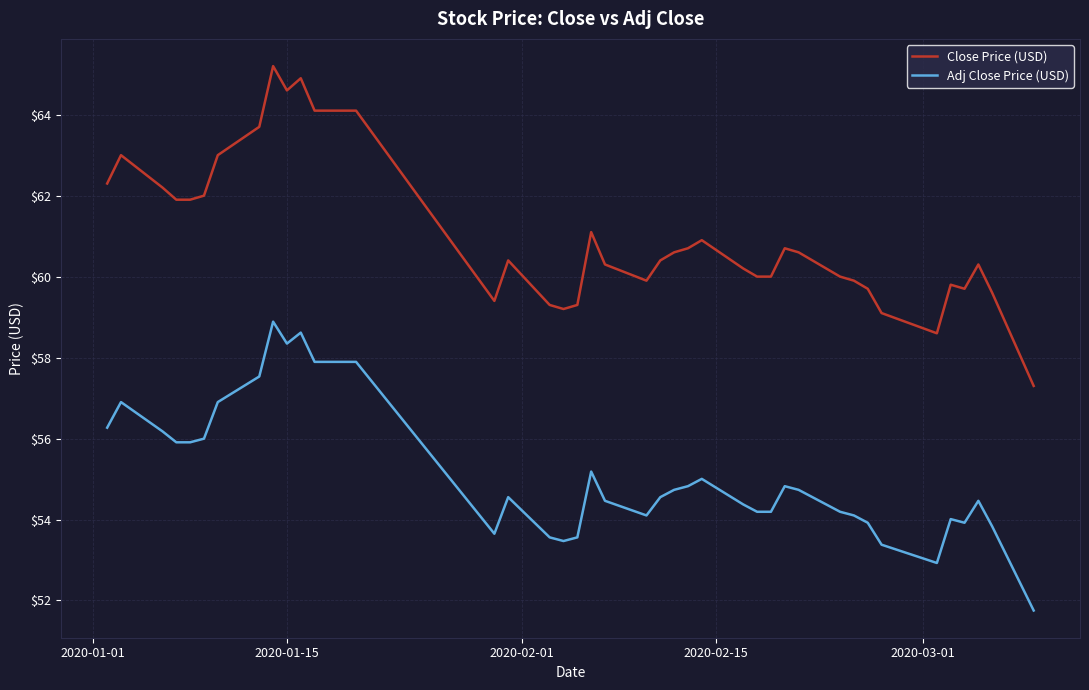

What is the difference between the second highest and second lowest values in the Adj Close Price (USD) series?

5.7